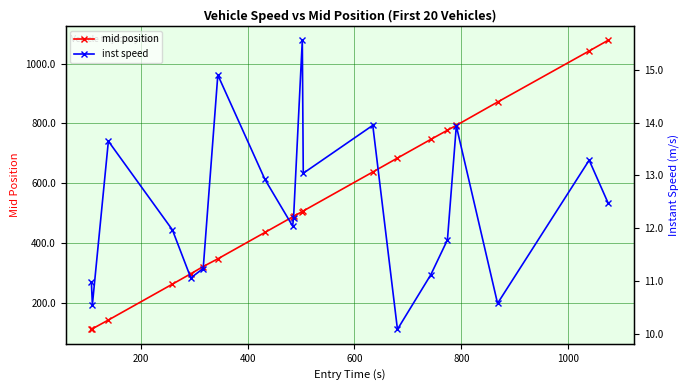

What is the value of the mid position point at the 9th from the left?

487.4